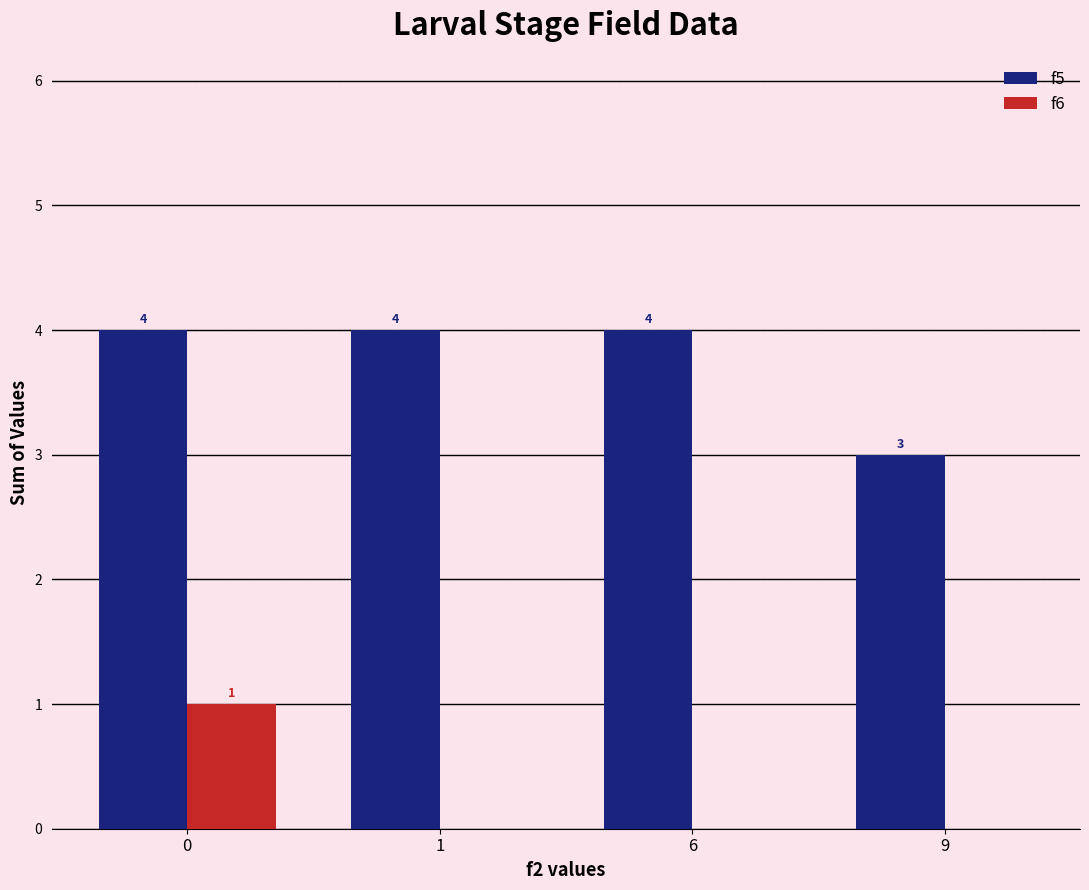

Count the number of data series in this chart.

2